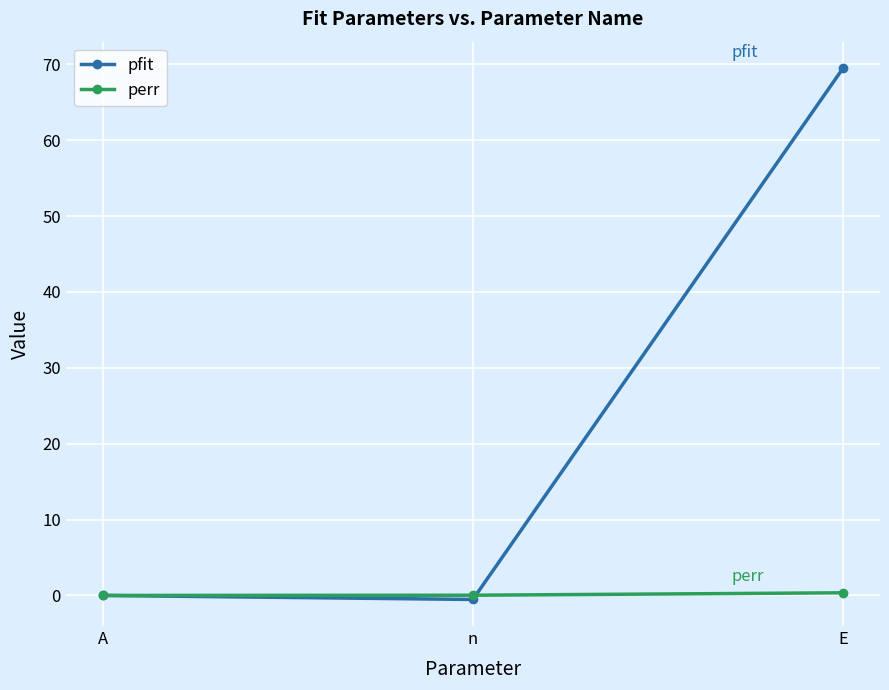

List the series in order of their overall mean, highest first.

pfit, perr